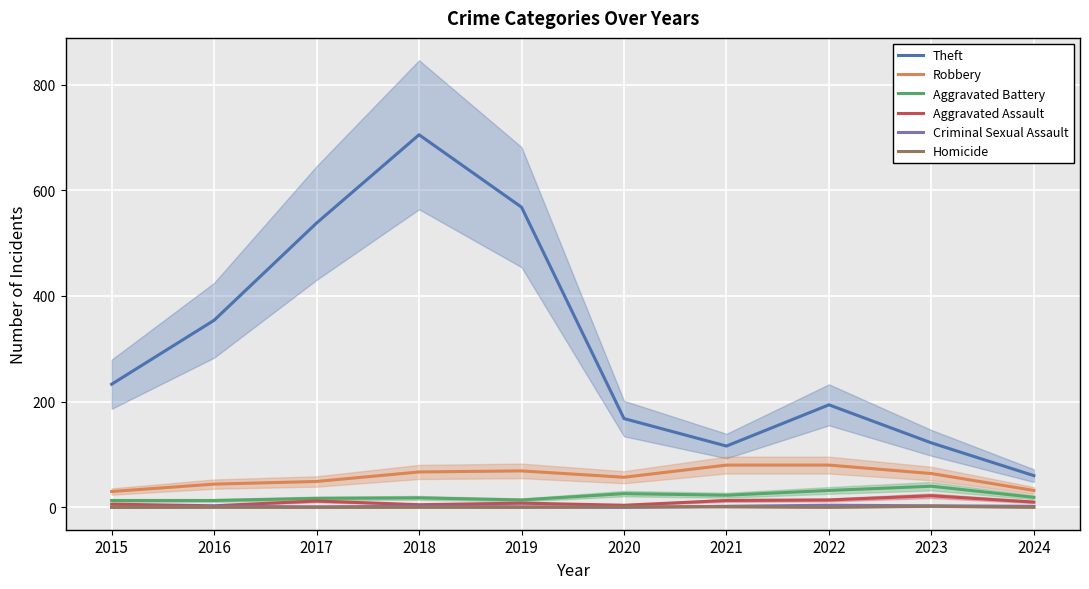

Which series has the largest total across all categories?

Theft